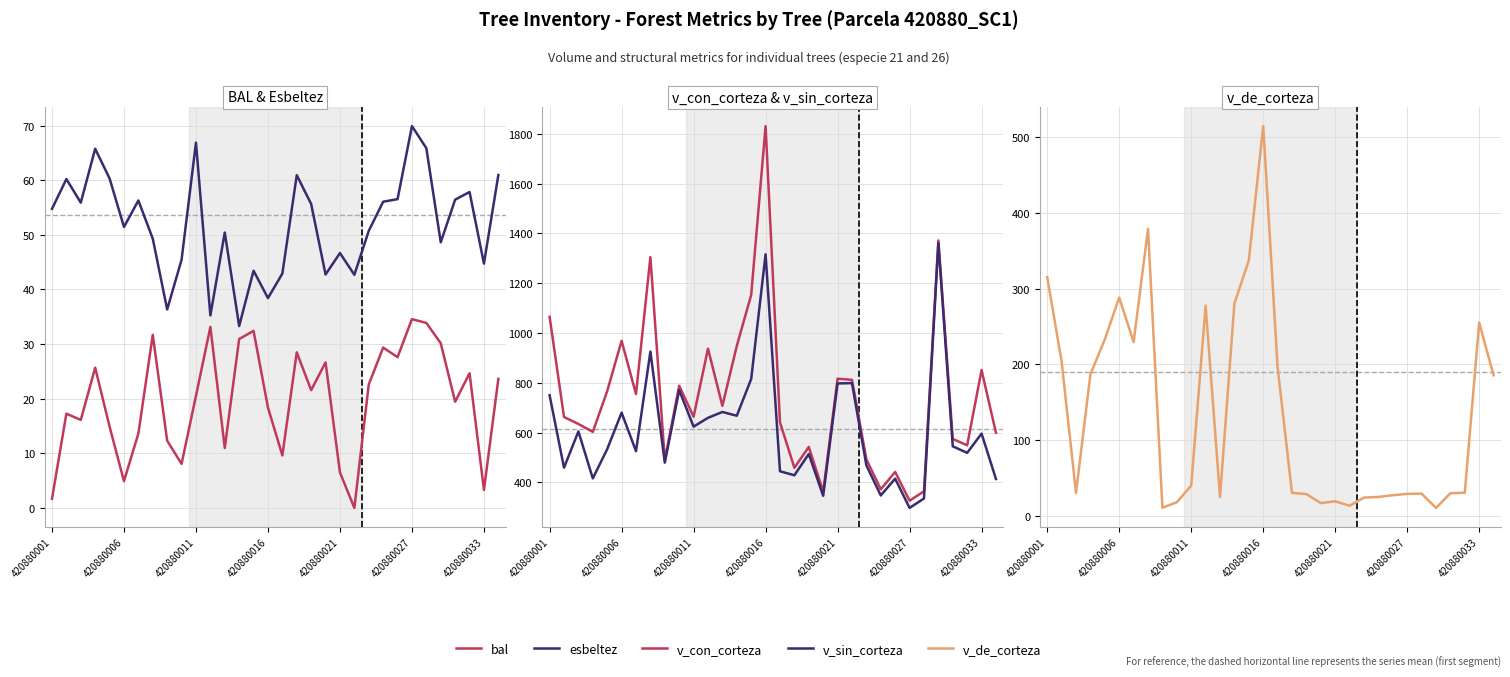

Reading right to left, list all the values displayed in this chart.

bal: 23.6	3.3	24.7	19.4	30.1	33.9	34.6	27.6	29.4	22.6	0.0	6.5	26.6	21.6	28.5	9.6	18.4	32.4	30.9	11.0	33.1	20.5	8.1	12.3	31.7	13.6	4.9	14.9	25.7	16.1	17.3	1.7
esbeltez: 61.0	44.7	57.9	56.5	48.6	65.9	69.9	56.5	56.1	50.7	42.7	46.7	42.7	55.6	60.9	42.9	38.4	43.4	33.3	50.4	35.2	66.9	45.5	36.3	49.3	56.3	51.5	60.3	65.8	55.9	60.2	54.8
v_con_corteza: 599.4	851.4	549.3	574.7	1371.6	364.6	326.6	442.3	372.6	492.8	812.0	816.6	363.2	542.7	459.0	641.2	1830.8	1152.8	948.2	707.6	937.2	664.0	788.4	489.9	1304.6	755.0	968.5	766.8	603.2	634.8	662.9	1065.2
v_sin_corteza: 413.9	596.2	519.0	545.1	1361.4	335.6	297.9	415.3	347.9	468.9	798.9	797.6	346.6	514.2	428.9	445.0	1316.0	815.4	667.9	683.0	659.6	624.2	770.7	479.4	925.6	525.6	680.3	533.8	416.4	604.9	459.3	750.1
v_de_corteza: 185.5	255.2	30.2	29.6	10.2	29.1	28.8	27.0	24.7	23.9	13.1	19.0	16.6	28.4	30.1	196.2	514.9	337.4	280.3	24.7	277.6	39.8	17.6	10.5	379.1	229.4	288.3	233.0	186.8	29.9	203.6	315.1